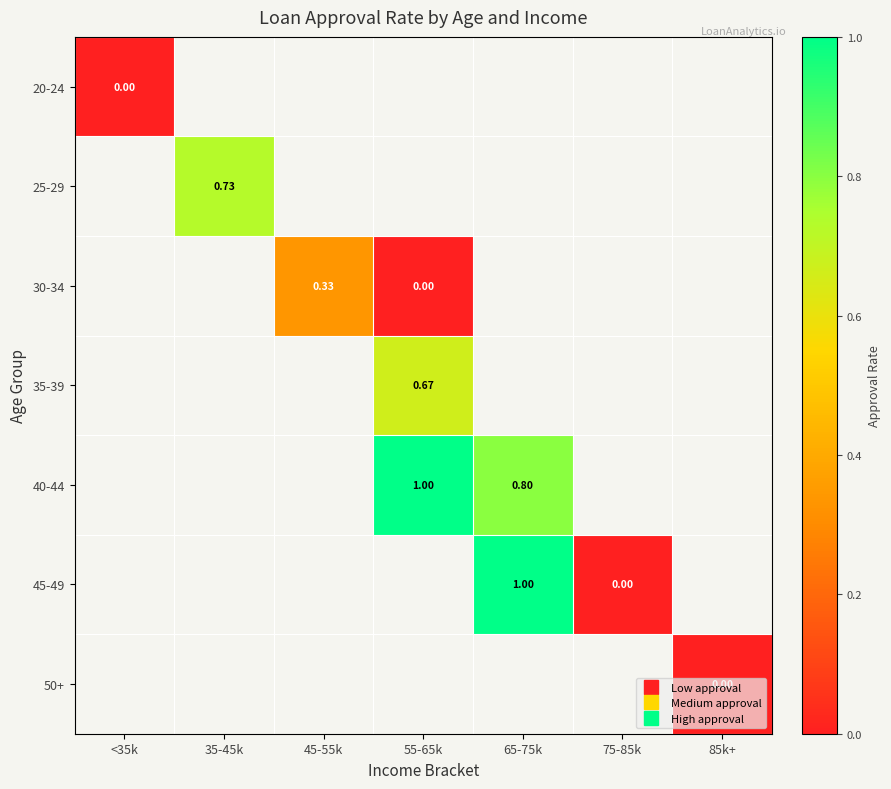

What is the greatest value displayed?

1.0